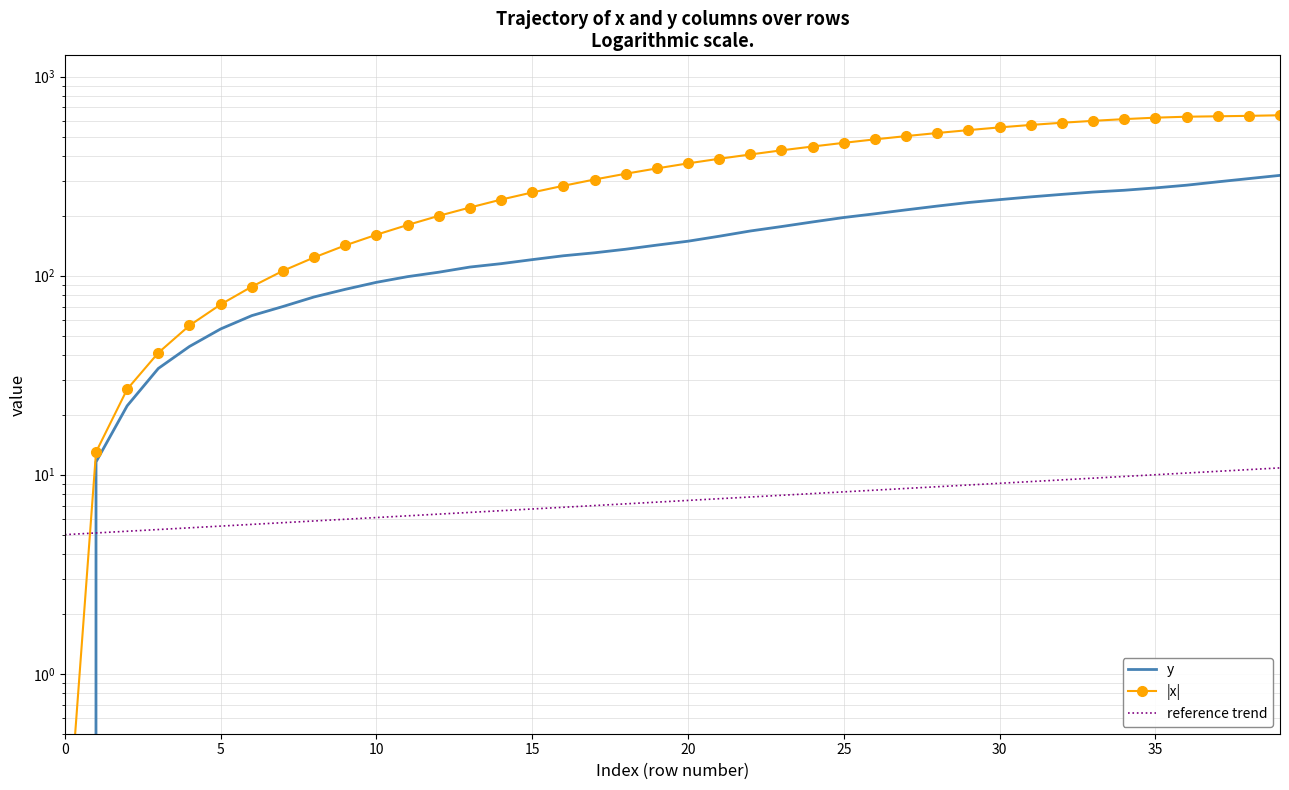

Reading left to right, what are all the values shown in this chart?

y: 0.0	11.6	22.2	34.2	44.1	54.0	63.0	70.0	78.2	85.4	92.6	98.9	104.1	110.5	114.9	120.4	125.9	130.3	135.8	142.4	149.0	157.8	167.7	176.5	186.2	196.0	204.6	214.1	223.7	233.1	241.0	248.8	256.1	263.1	268.6	276.0	284.8	296.1	307.4	319.1
|x|: 0.1	13.0	26.9	41.0	56.2	71.7	88.1	105.8	123.5	142.0	160.6	179.8	199.8	220.0	241.1	261.9	282.9	304.2	325.2	345.9	366.6	386.7	406.3	426.3	445.6	464.9	484.0	502.6	520.9	538.6	555.8	571.8	586.5	599.6	611.7	622.0	628.9	632.0	635.2	639.6
reference trend: 5.0	5.1	5.2	5.3	5.4	5.5	5.6	5.7	5.9	6.0	6.1	6.2	6.3	6.5	6.6	6.7	6.9	7.0	7.1	7.3	7.4	7.6	7.7	7.9	8.0	8.2	8.4	8.5	8.7	8.9	9.1	9.2	9.4	9.6	9.8	10.0	10.2	10.4	10.6	10.8